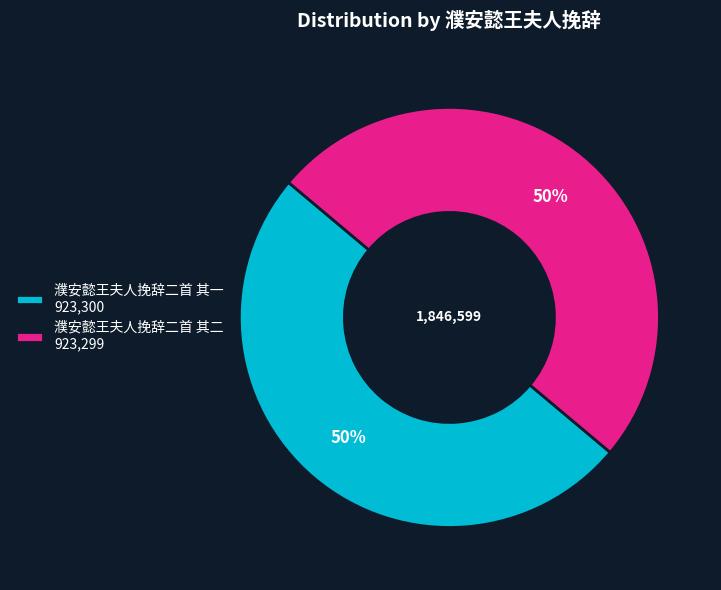

To the nearest percent, what is the combined percentage of 濮安懿王夫人挽辞二首 其二 and 濮安懿王夫人挽辞二首 其一?

100%